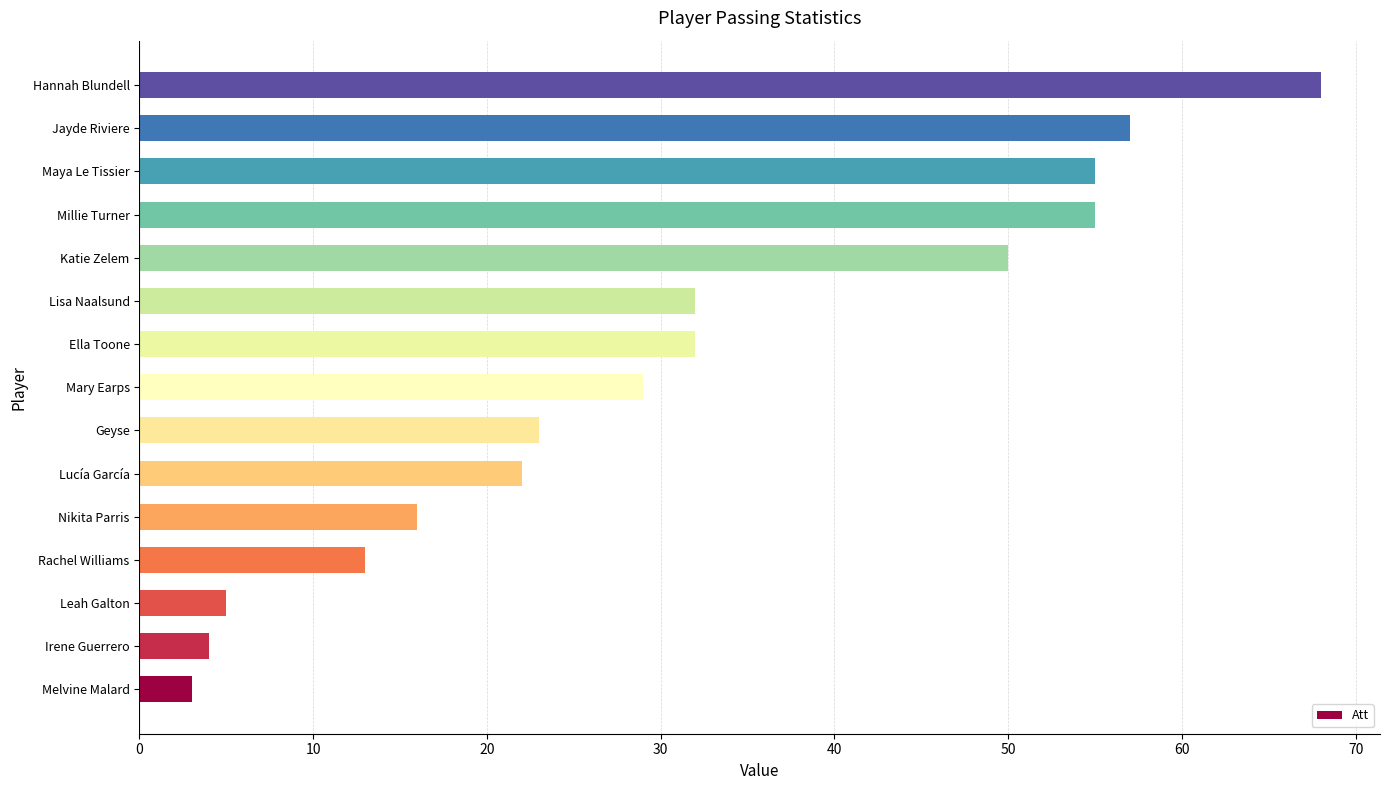

What is the minimum value shown in the chart?

3